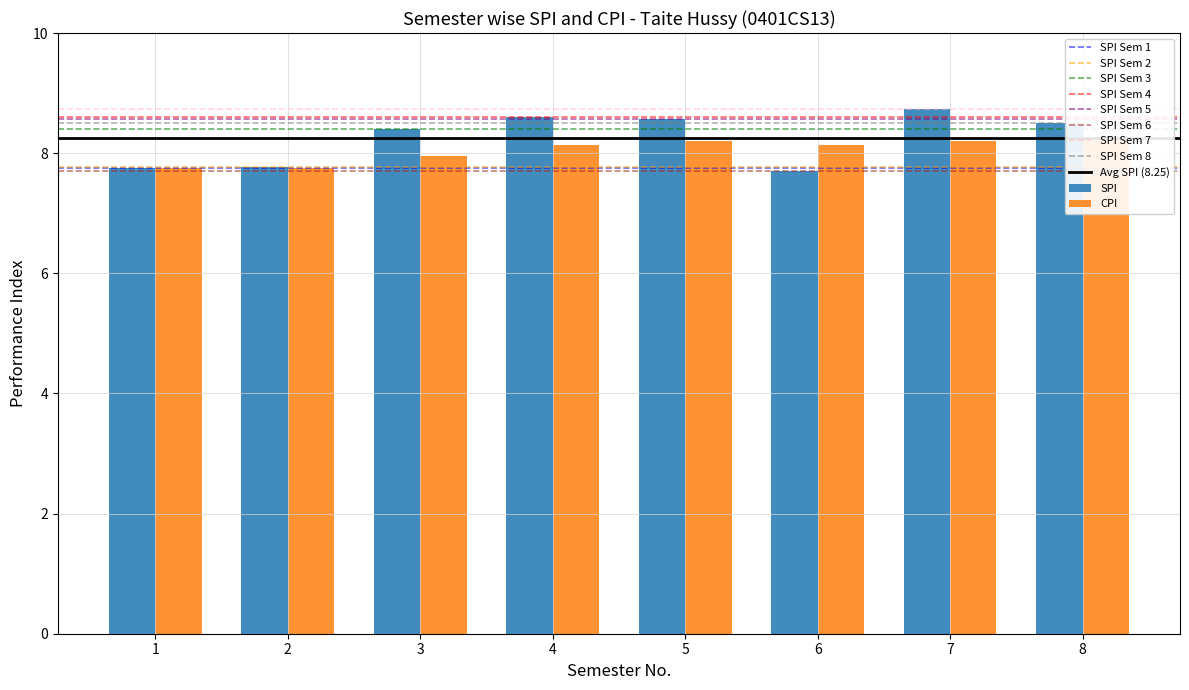

Between 3 and 8, which is larger?

8